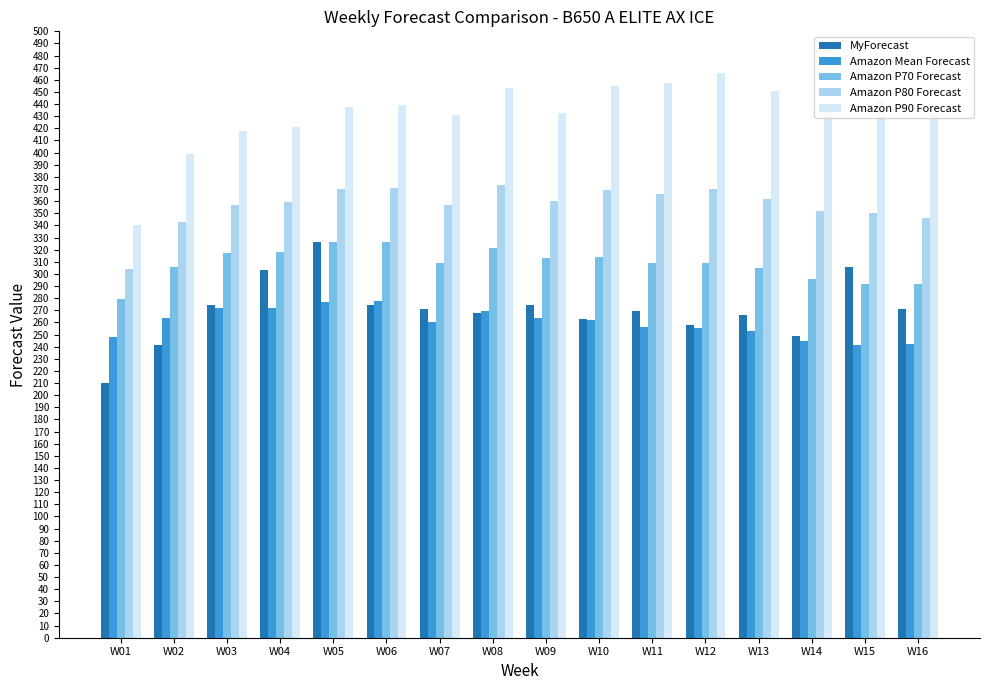

What is the spread (max minus min) of values at W04?

149